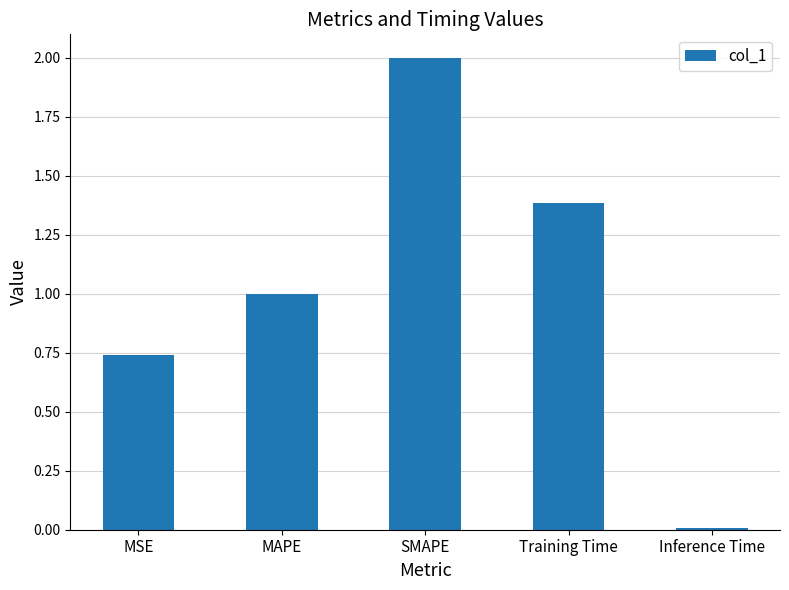

What is the difference between the second highest and minimum values?

1.4